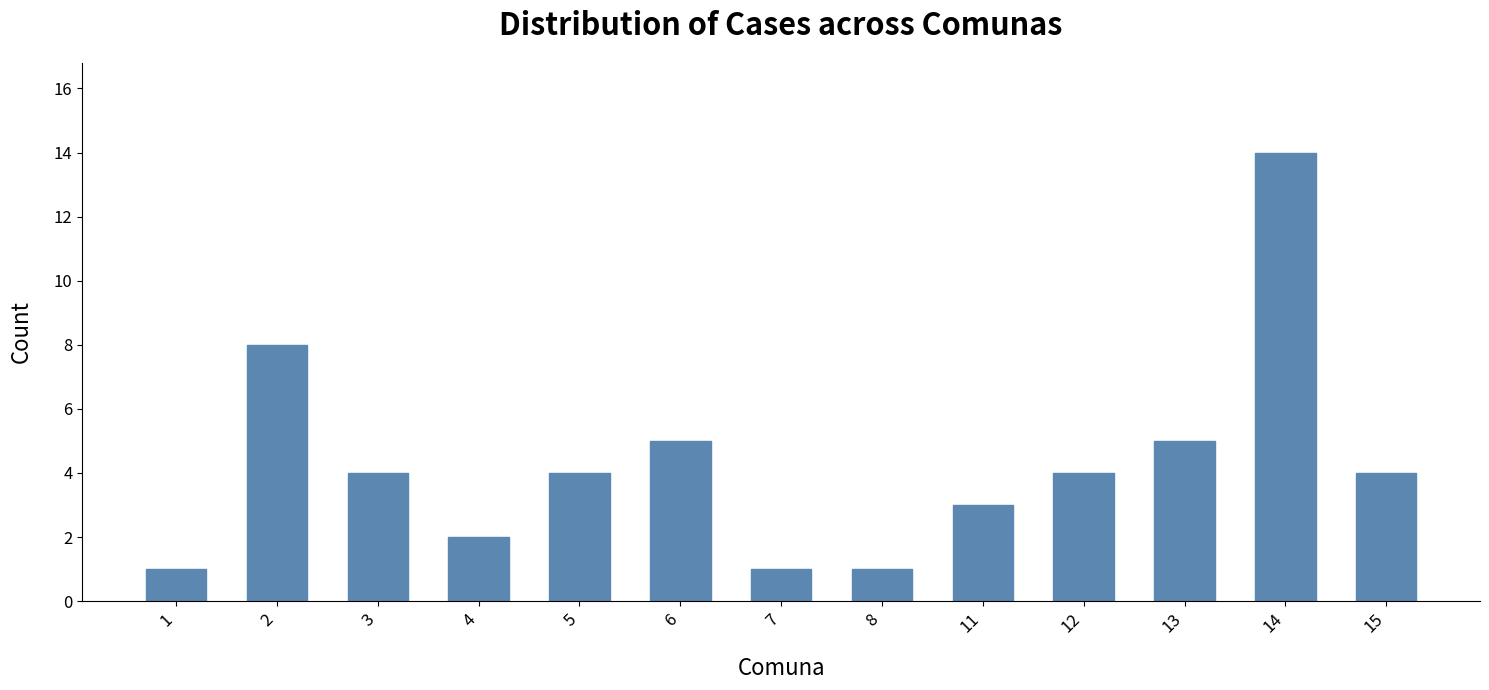

What is the sum of all values?

56